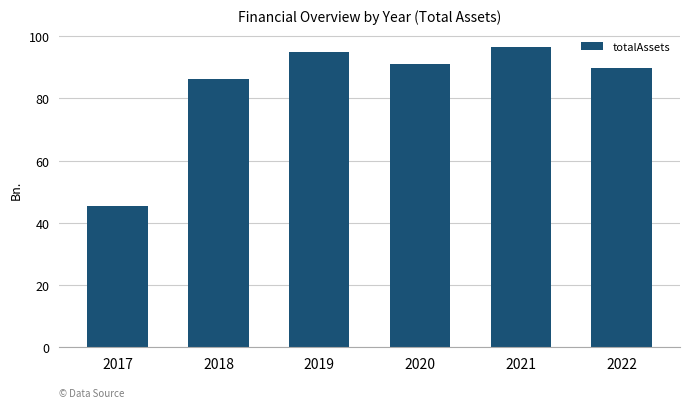

The chart shows a value of 40.4 at 2018. True or false?

False